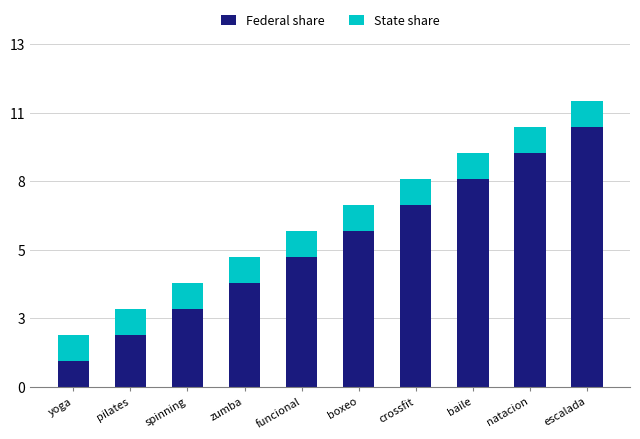

What is the sum of the State share values at crossfit and natacion?

2